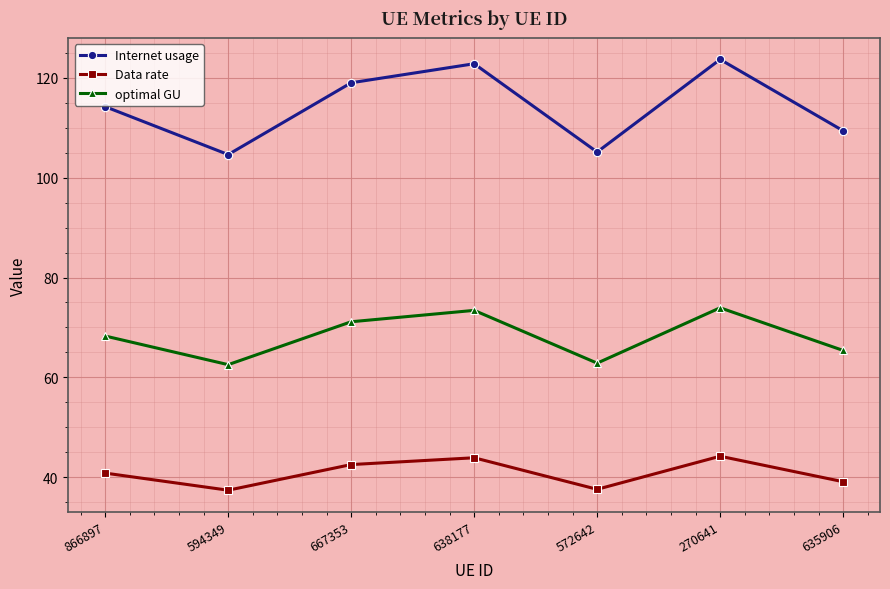

True or false: optimal GU and Internet usage intersect in this chart.

False